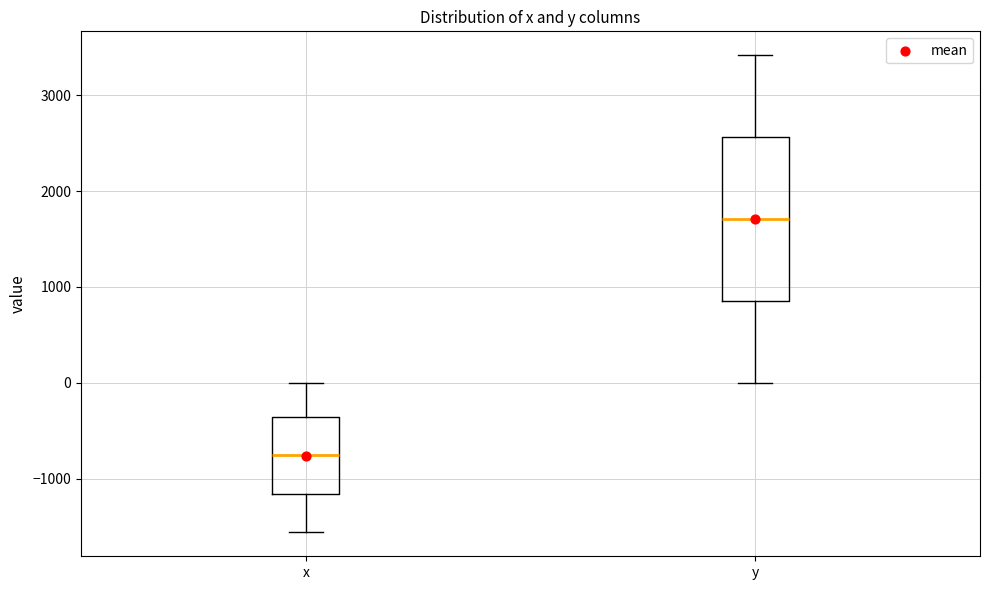

Which box's median line is the lowest?

x